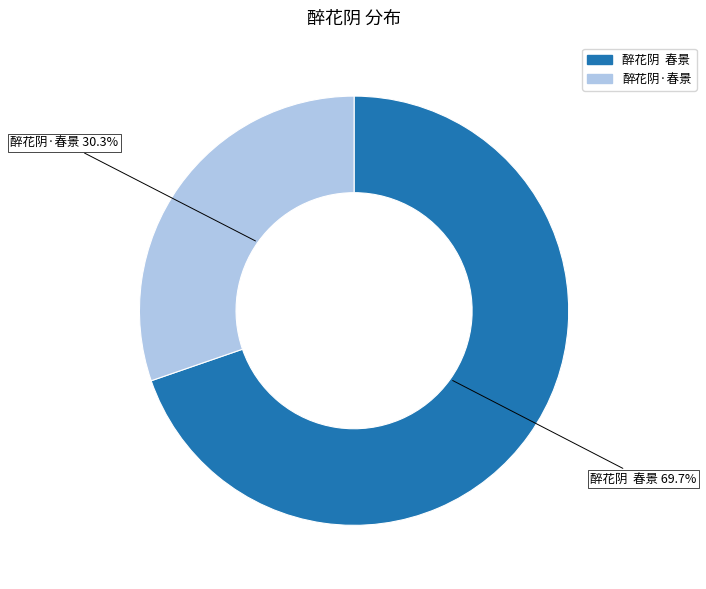

Combined, what portion of the pie is 醉花阴 春景 and 醉花阴·春景?

100.0%